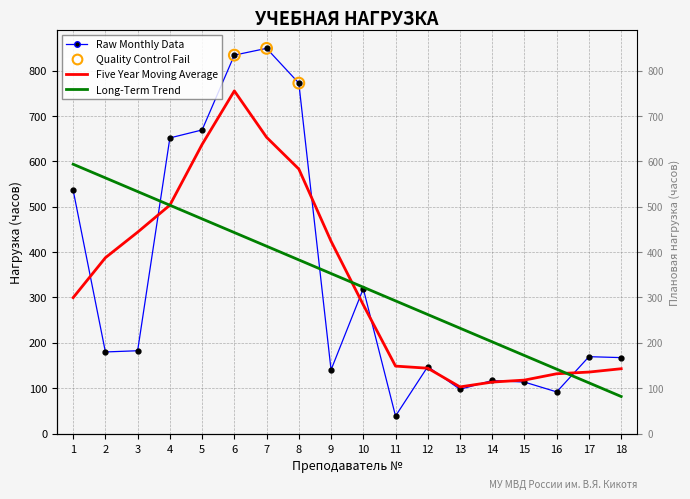

Is the value of Planned Load at 12 greater than the value of Raw Monthly Data at 3?

No